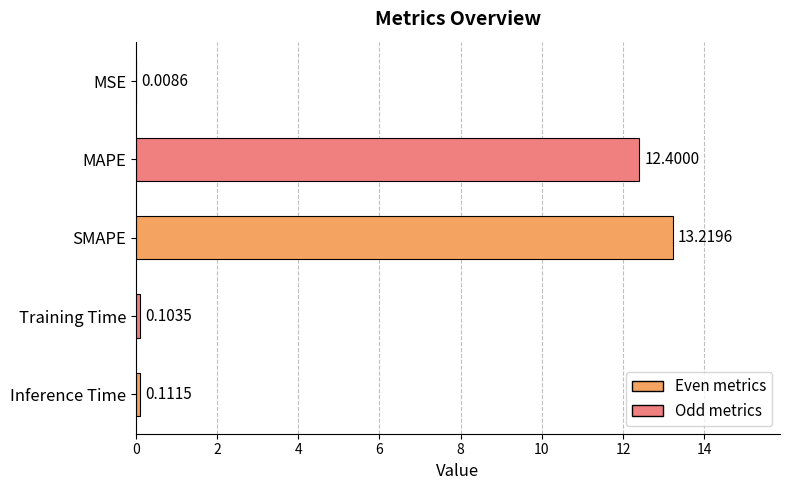

What is the average value?

5.2